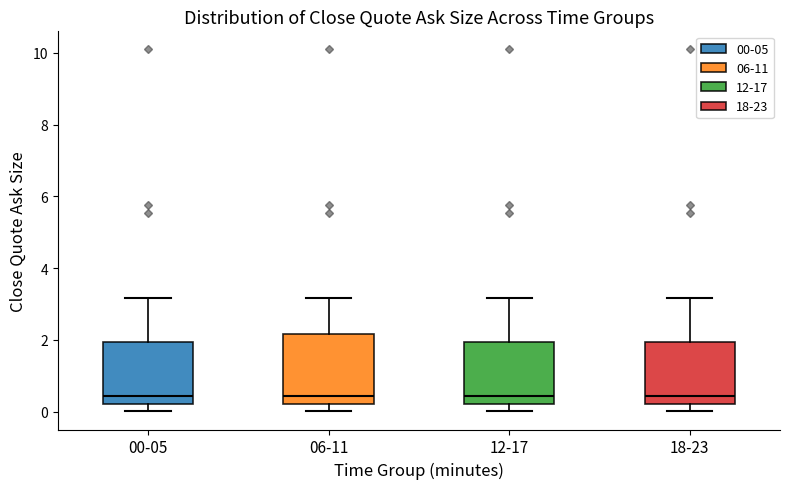

Where does the lower whisker of the box for 00-05 end on the y-axis? The values are not printed on the chart, so give them approximately, as read against the axis.

0.0